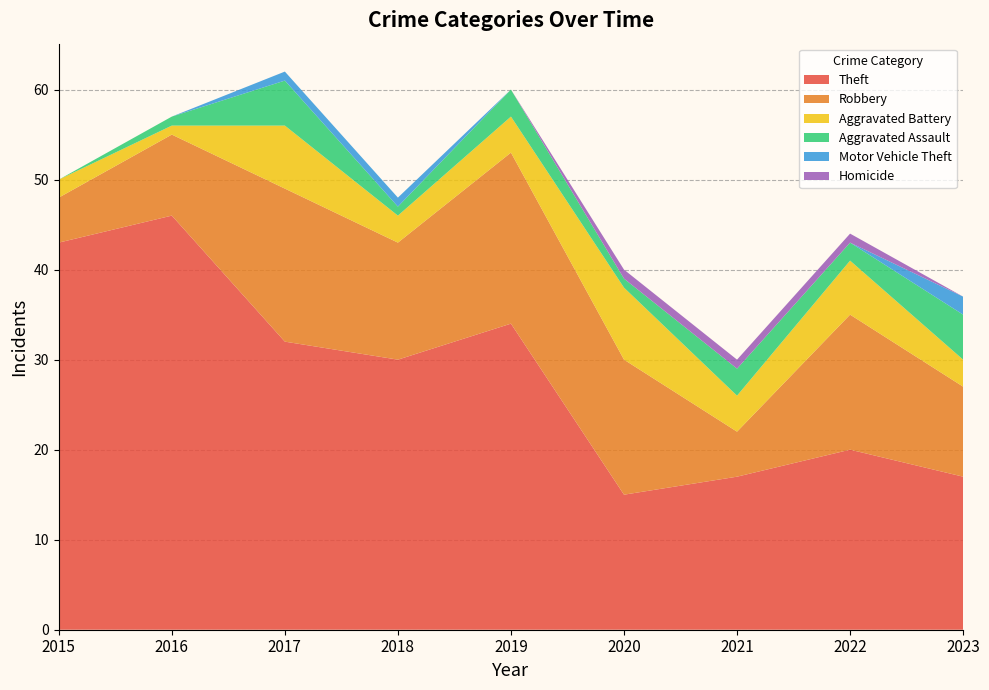

Reading left to right, extract all data points from this chart.

Theft: 43	46	32	30	34	15	17	20	17
Robbery: 5	9	17	13	19	15	5	15	10
Aggravated Battery: 2	1	7	3	4	8	4	6	3
Aggravated Assault: 0	1	5	1	3	1	3	2	5
Motor Vehicle Theft: 0	0	1	1	0	0	0	0	2
Homicide: 0	0	0	0	0	1	1	1	0